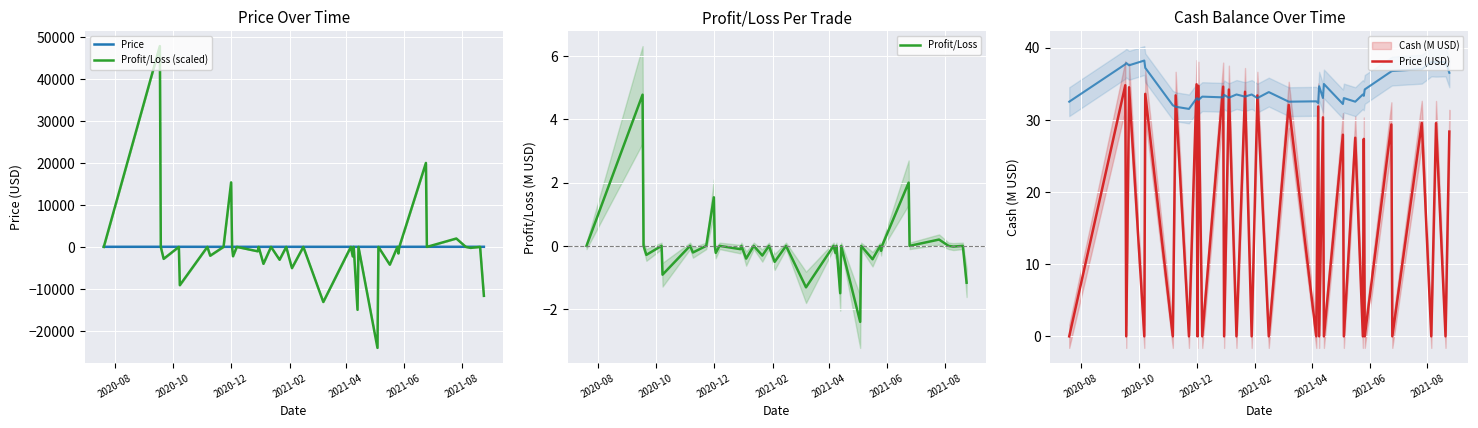

True or false: Cash and Price intersect in this chart.

True